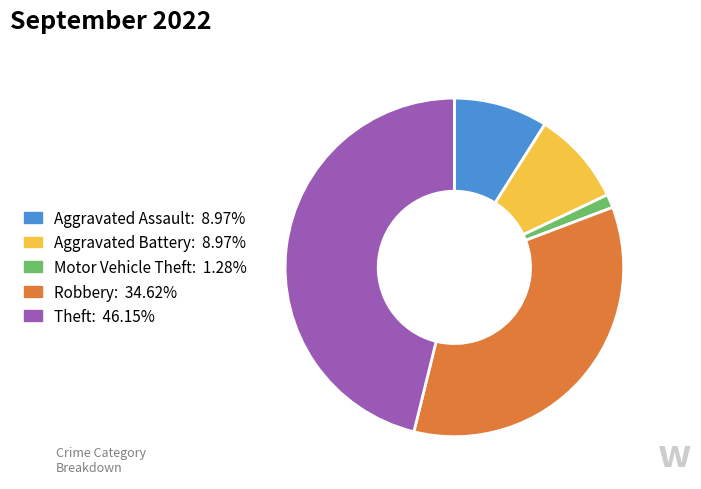

Is it true that Theft is 46% of the pie?

True